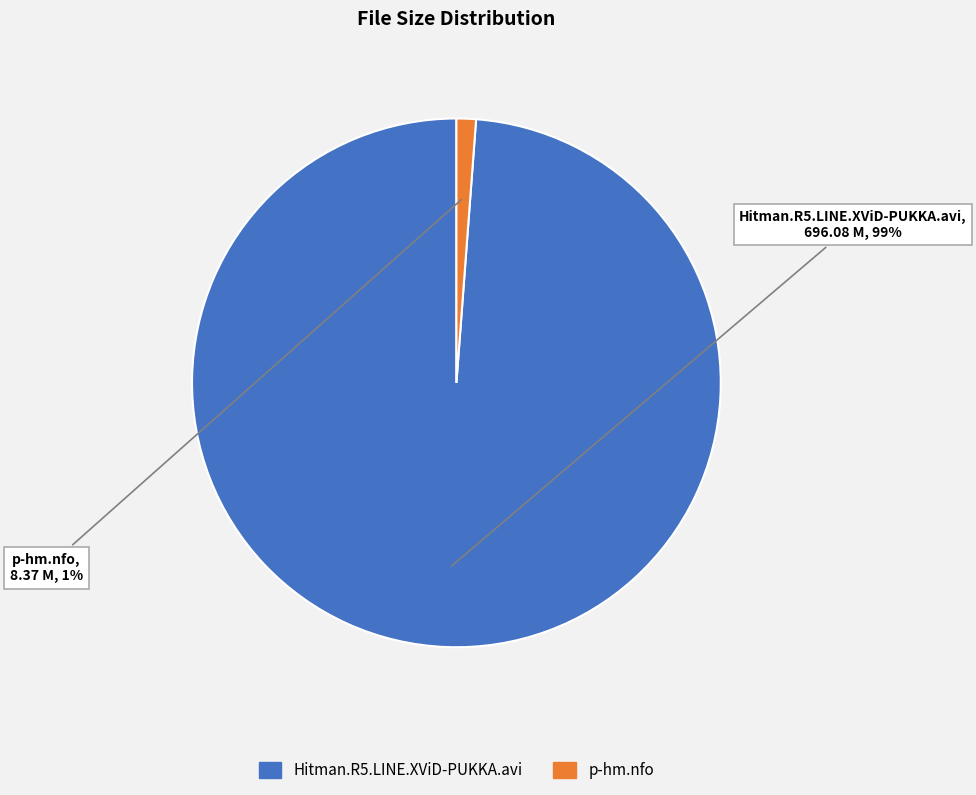

Count the number of slices in the pie.

2